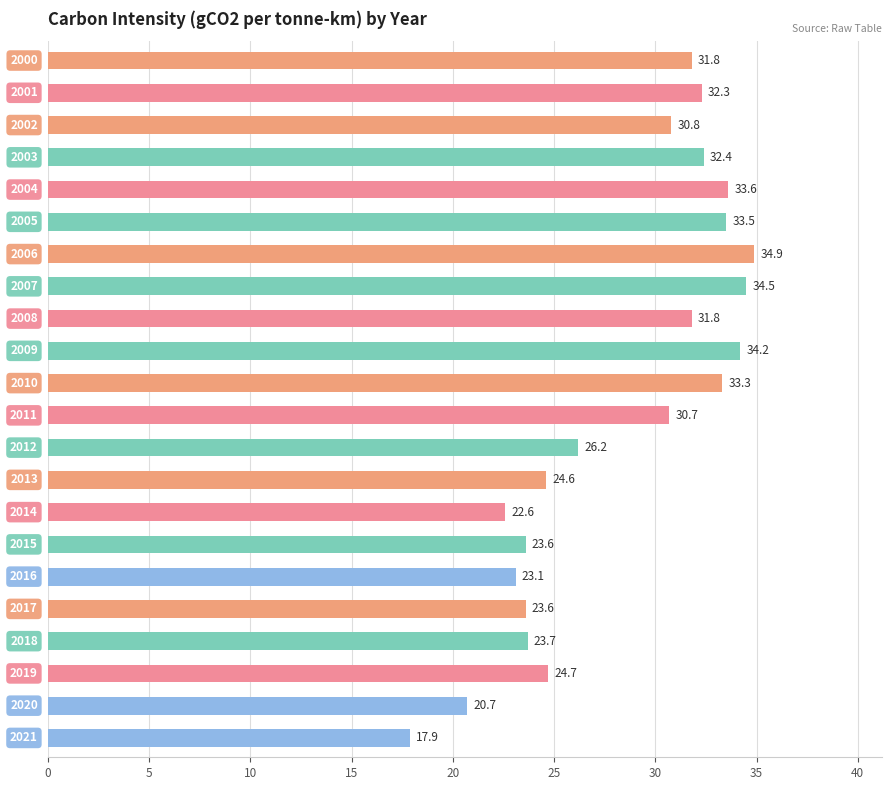

What is the greatest value displayed?

34.9